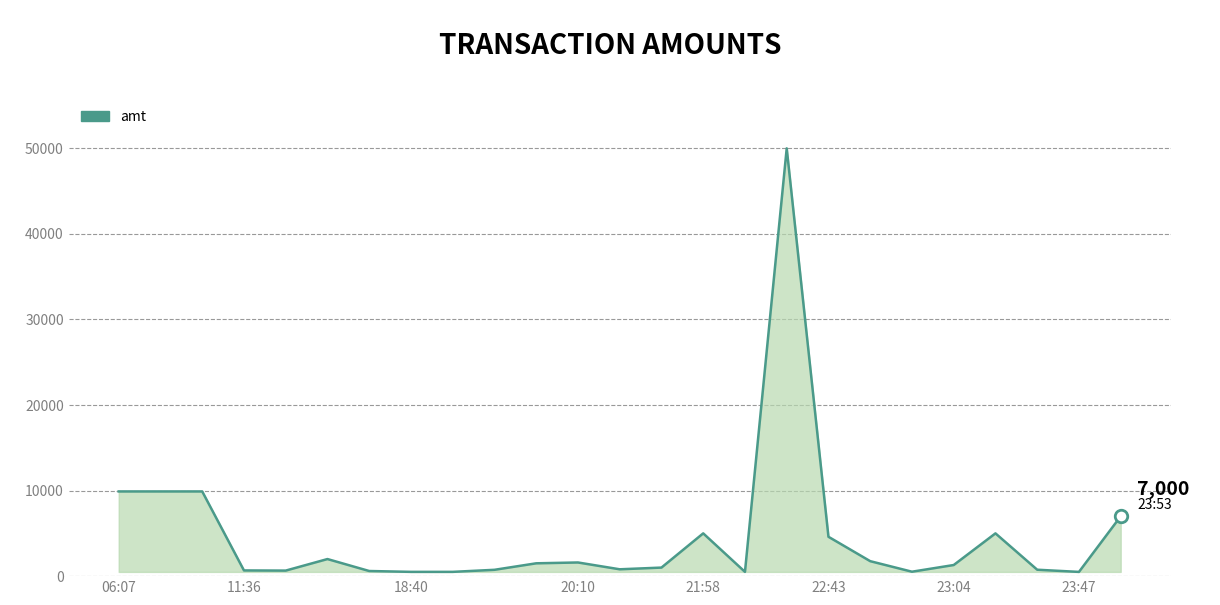

Does the chart have visible grid lines?

Yes